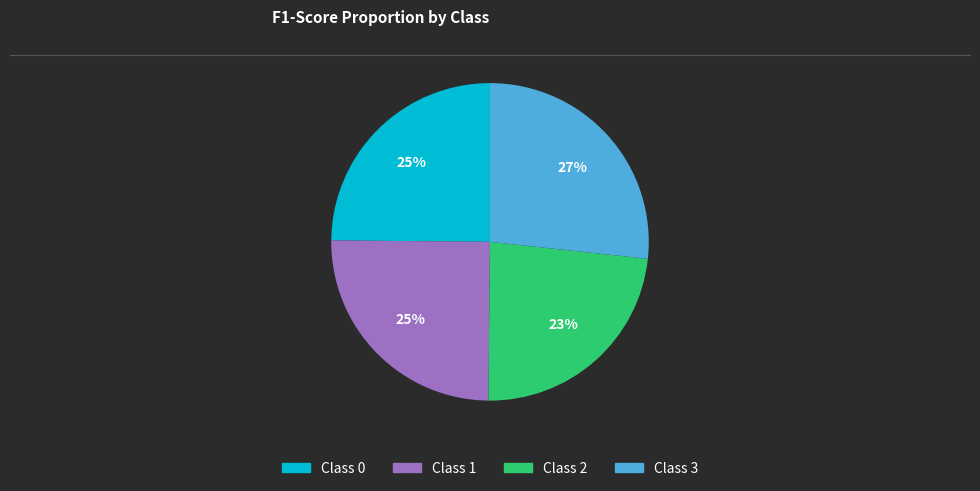

Is there any slice that represents more than half of the pie?

No